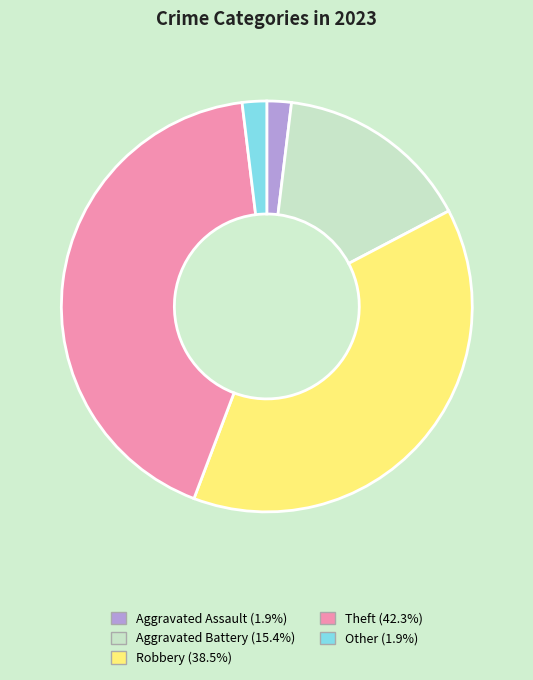

Is there a majority slice in this chart?

No